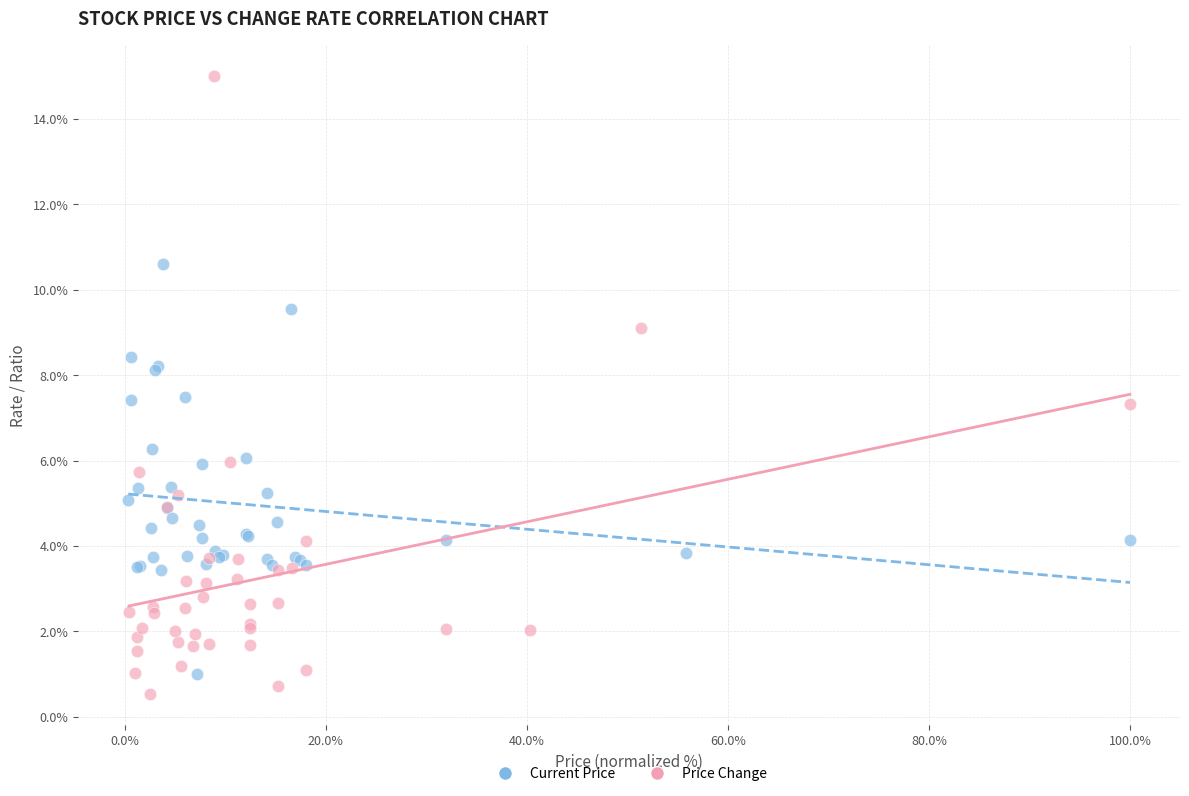

What are all the series names shown in the legend?

Current Price, Price Change